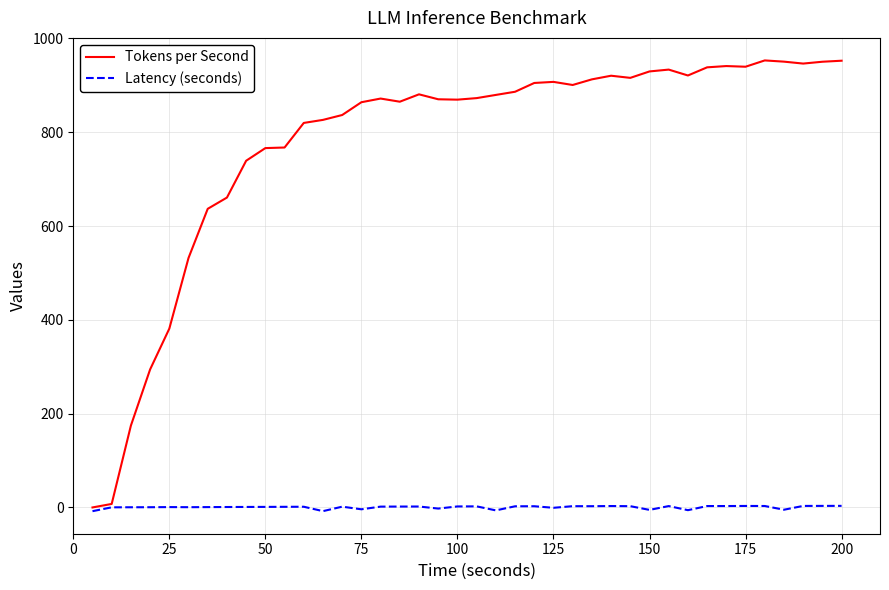

List the series in order of their overall mean, lowest first.

Latency (seconds), Tokens per Second